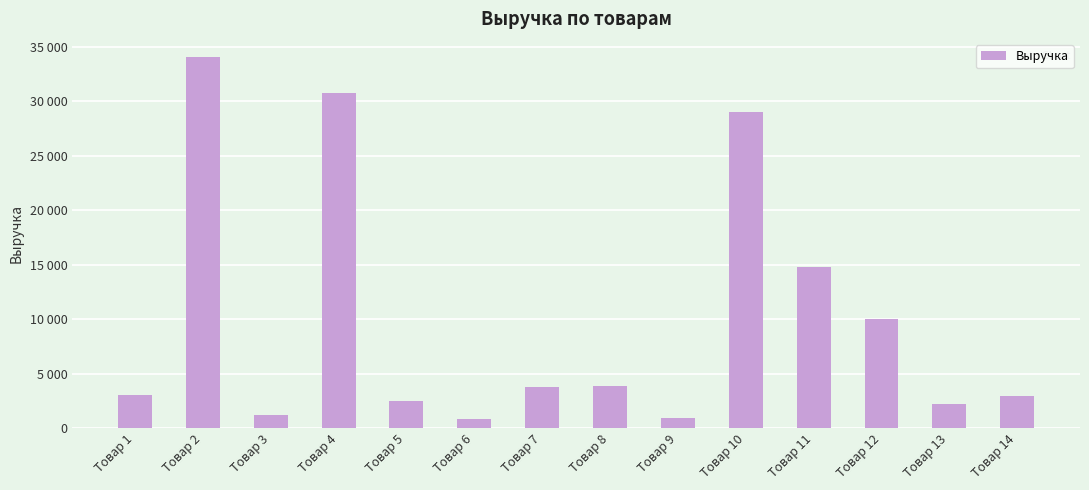

Rank the categories by value from highest to lowest.

Товар 2, Товар 4, Товар 10, Товар 11, Товар 12, Товар 8, Товар 7, Товар 1, Товар 14, Товар 5, Товар 13, Товар 3, Товар 9, Товар 6